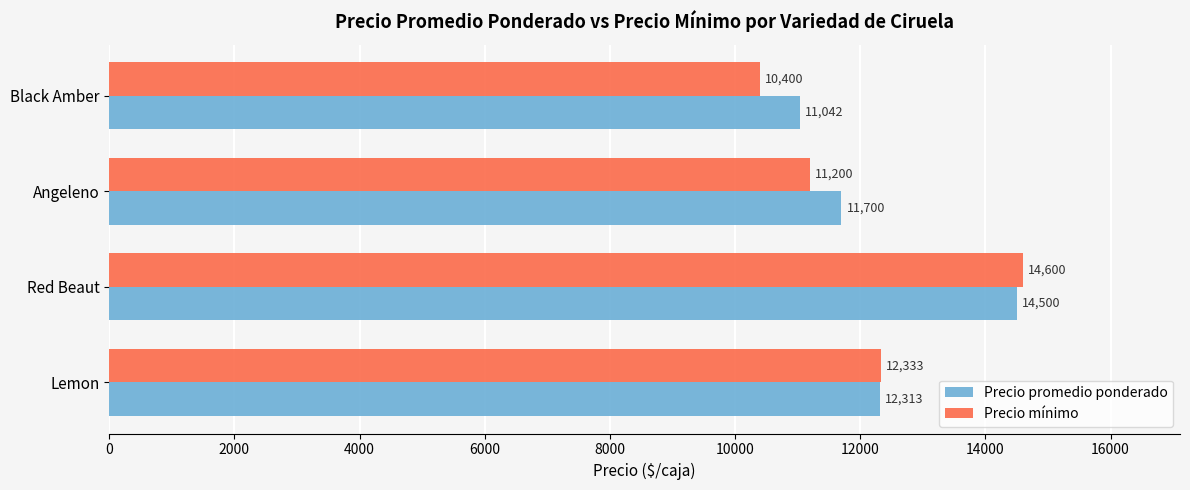

True or false: Precio mínimo has a value of 11200 at Angeleno.

True